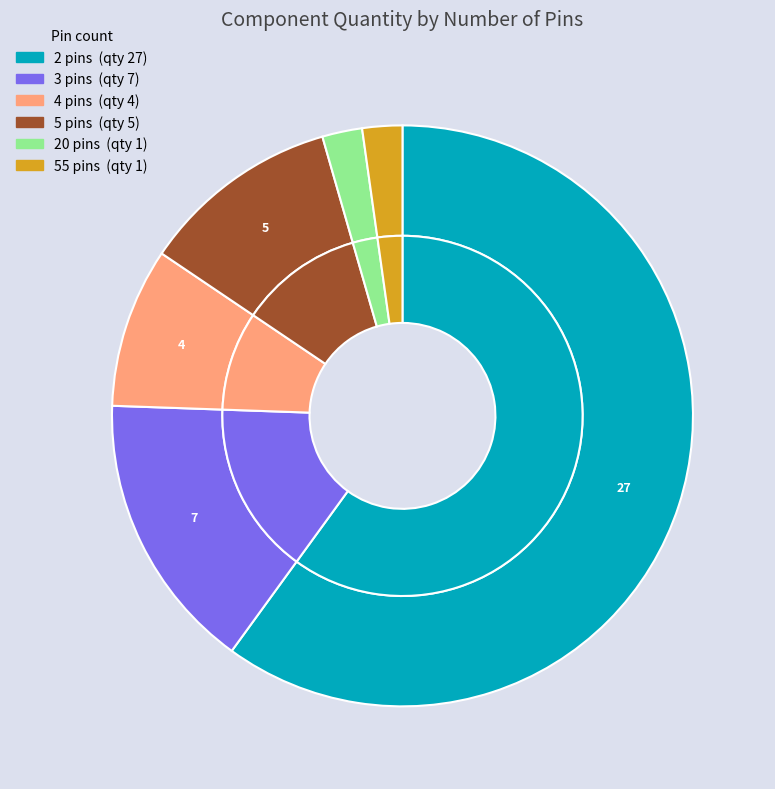

Is it true that 5 pins is 11% of the pie?

True